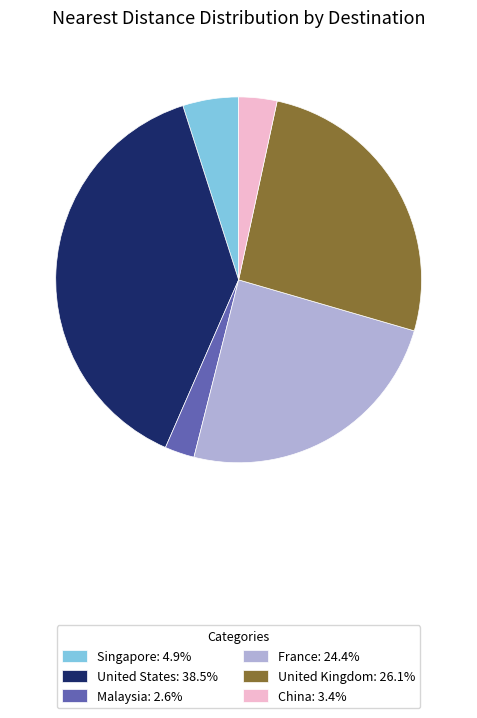

Is the sum of United States: 38.5% and United Kingdom: 26.1% greater than half?

Yes